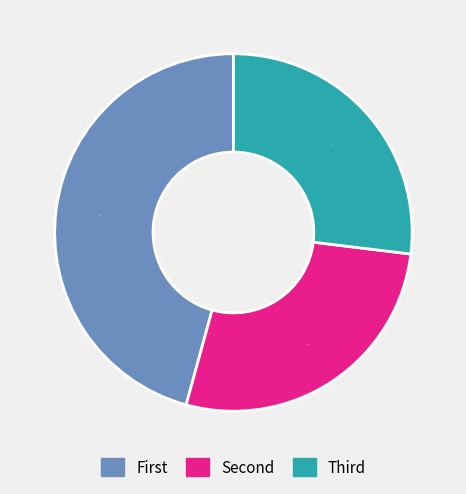

Does any single category account for the majority?

No